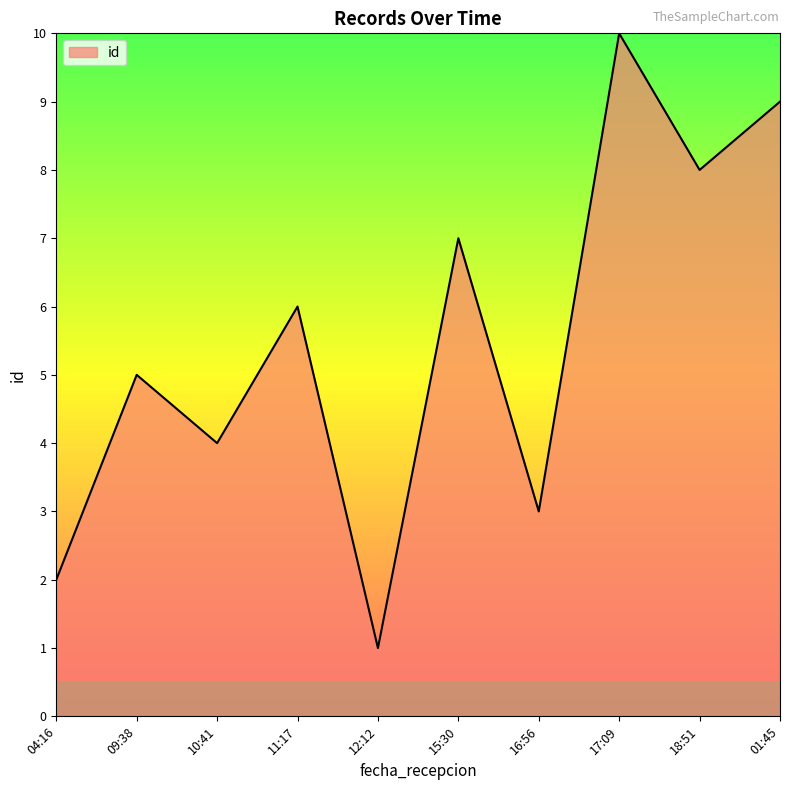

What is the minimum value shown in the chart?

1